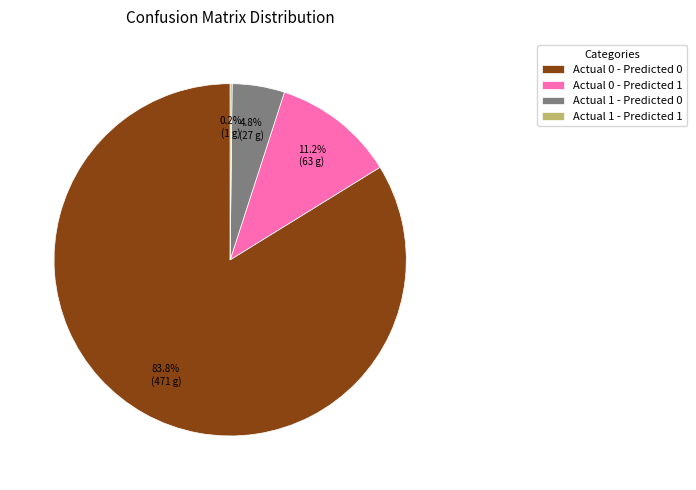

Do Actual 1 - Predicted 0 and Actual 0 - Predicted 1 together represent more than half of the pie?

No